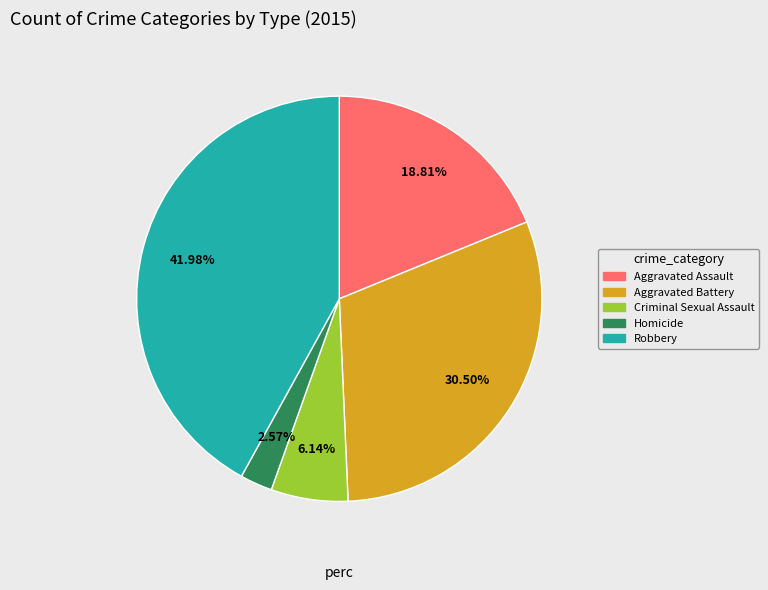

How many segments does this pie chart have?

5